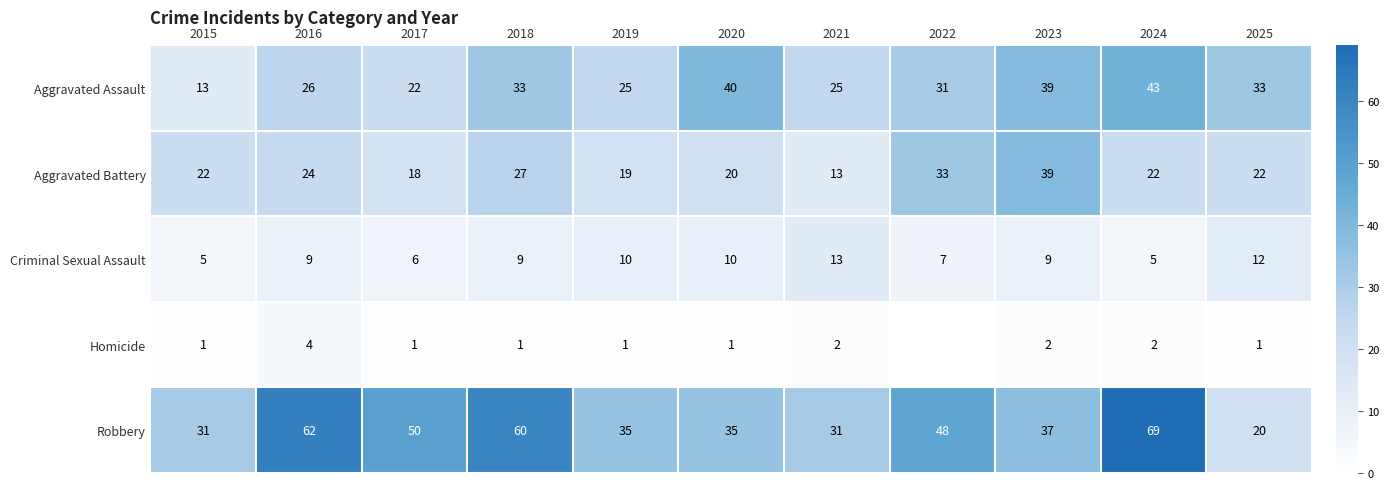

What is the average value of the Aggravated Battery series?

24